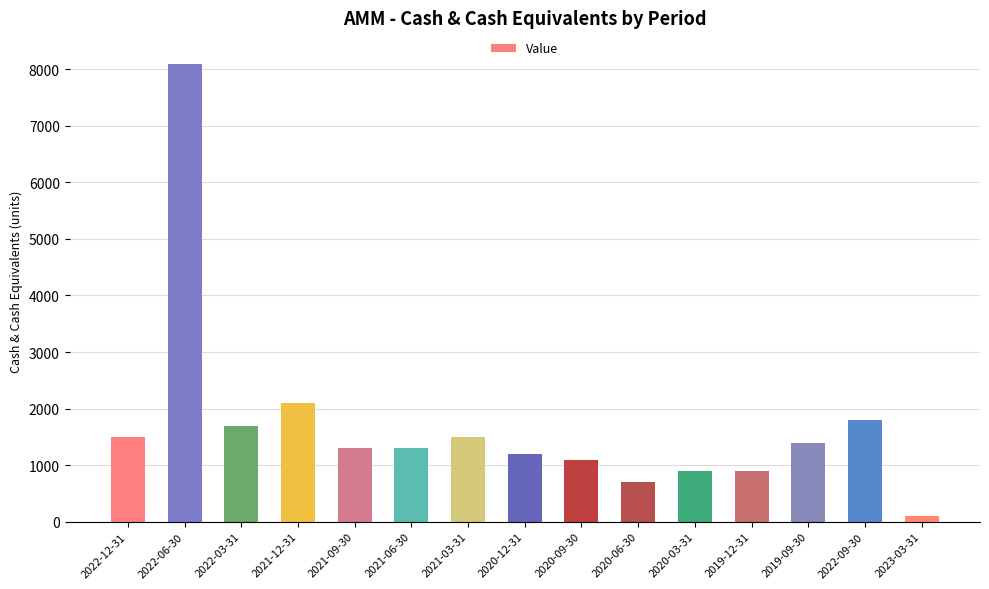

Which category has the lowest value across all series?

2023-03-31